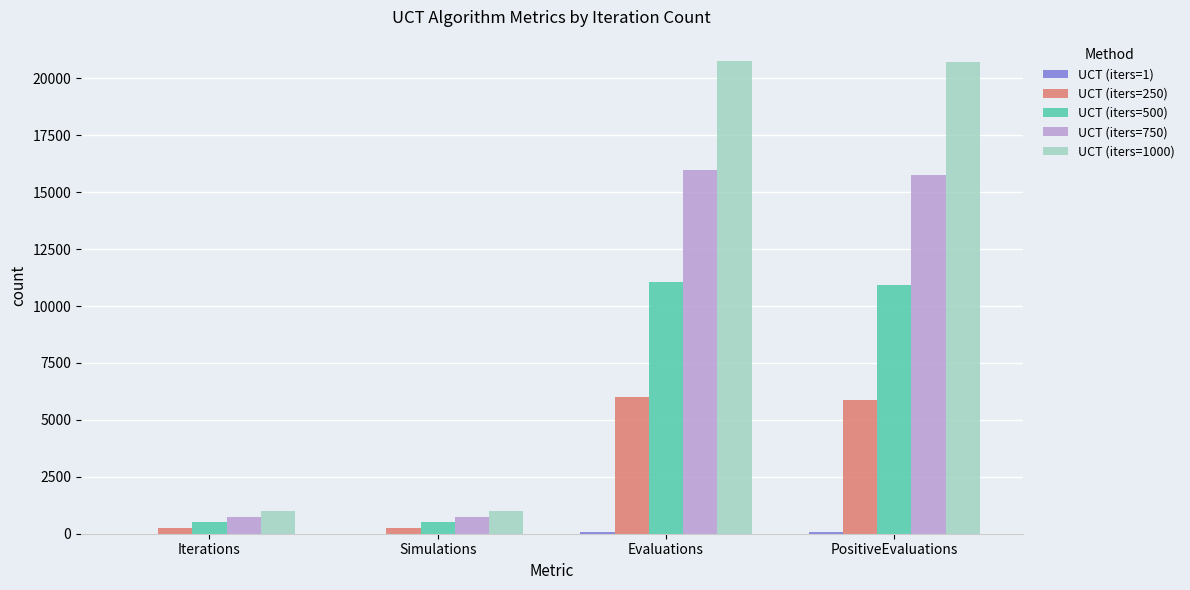

What is the total value across all series at PositiveEvaluations?

53326